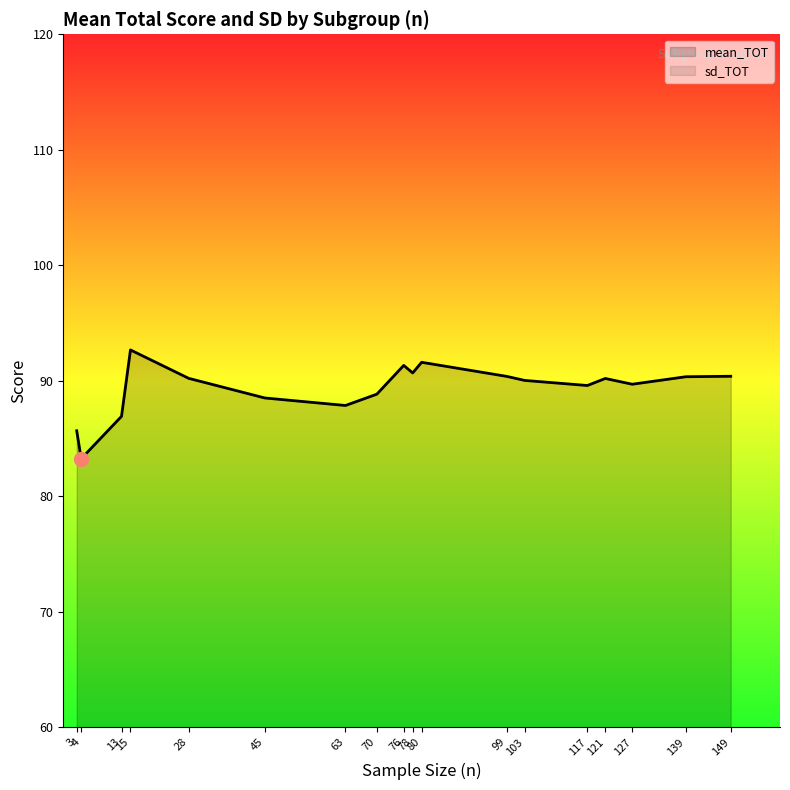

What is the difference between the maximum and minimum values in the mean_TOT series?

9.4